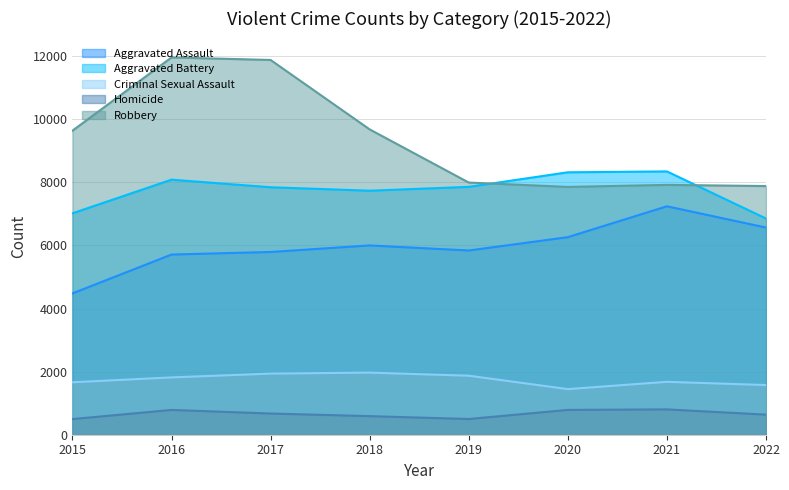

True or false: Aggravated Battery and Criminal Sexual Assault cross at least once.

False